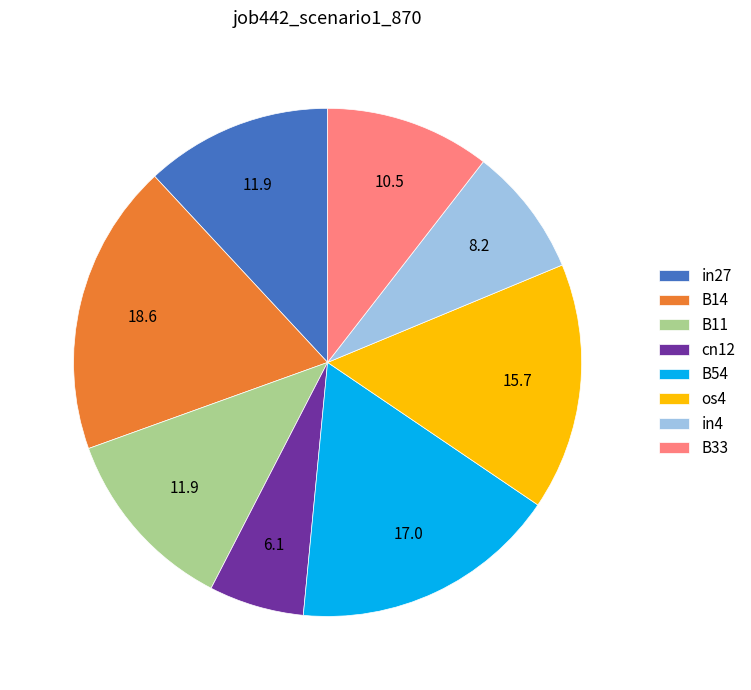

Is it true that in4 is 8% of the pie?

True